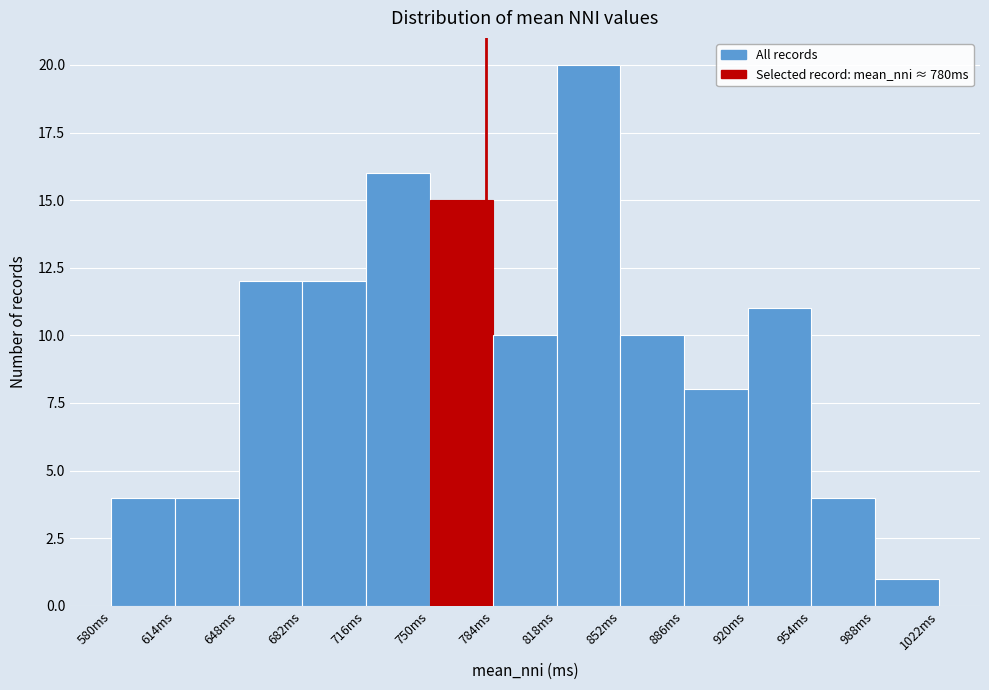

Over which range of the x-axis is the bar tallest?

818 to 852